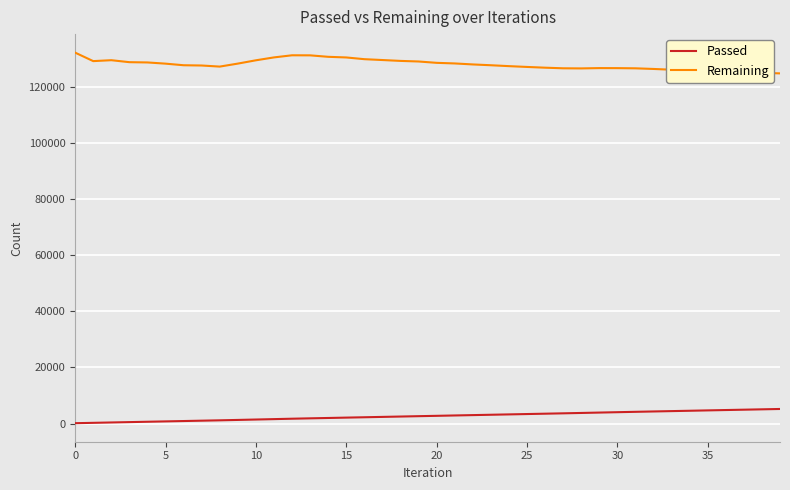

True or false: Passed and Remaining intersect in this chart.

False